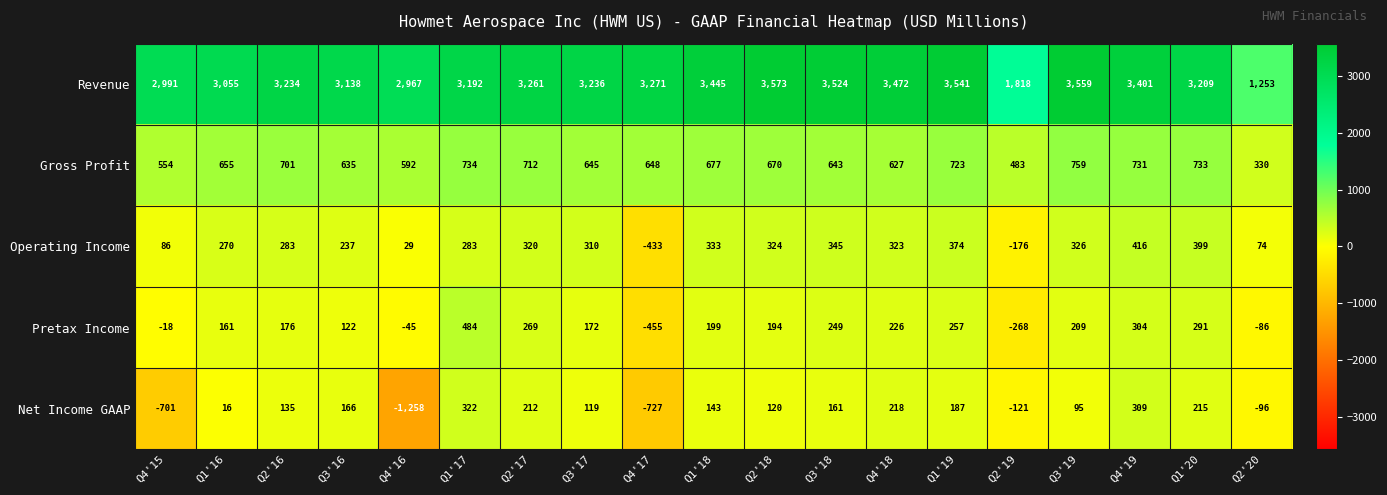

Which series has the largest total across all categories?

Revenue